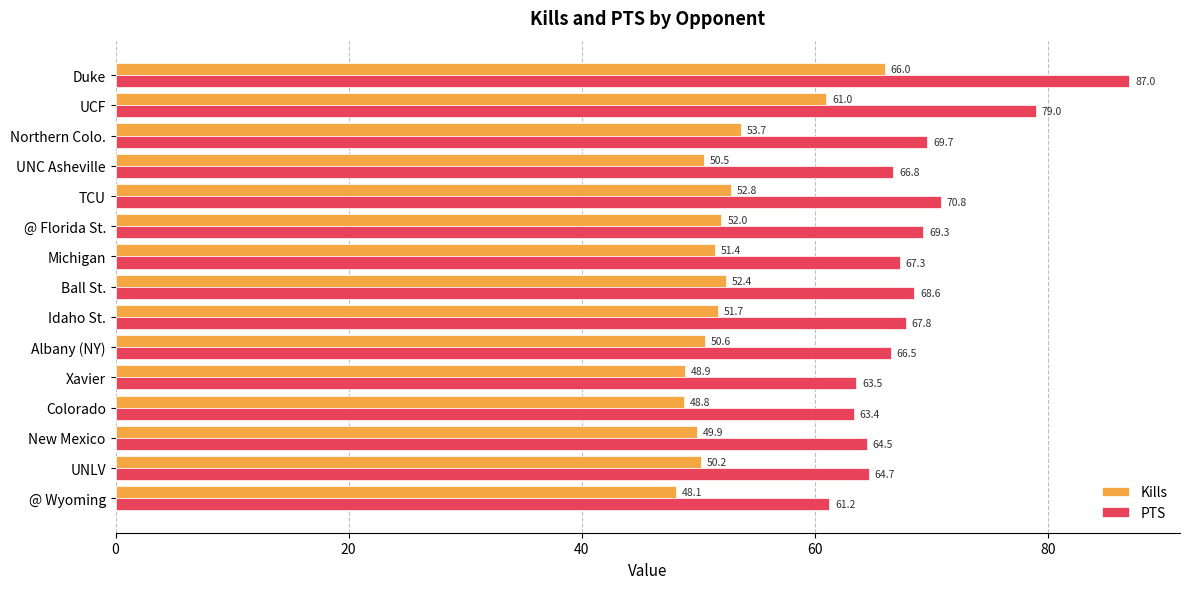

True or false: Kills has a value of 49.9 at New Mexico.

True